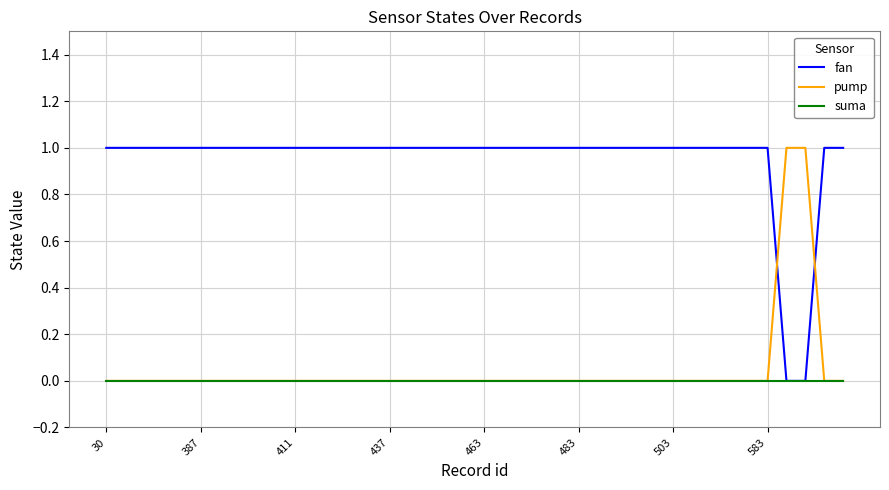

What are all the series names shown in the legend?

fan, pump, suma